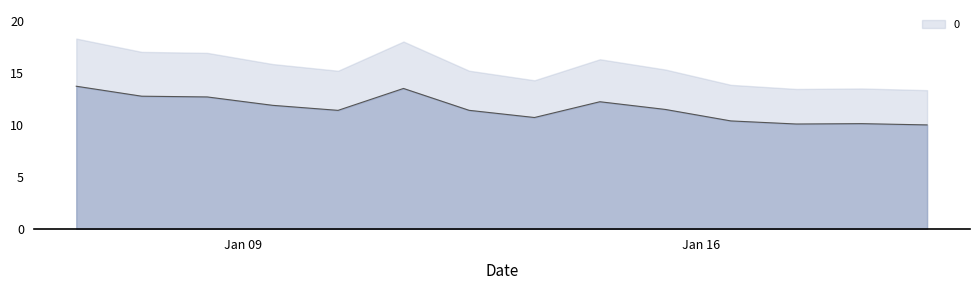

True or false: the data has more than 1 interior local peaks.

True